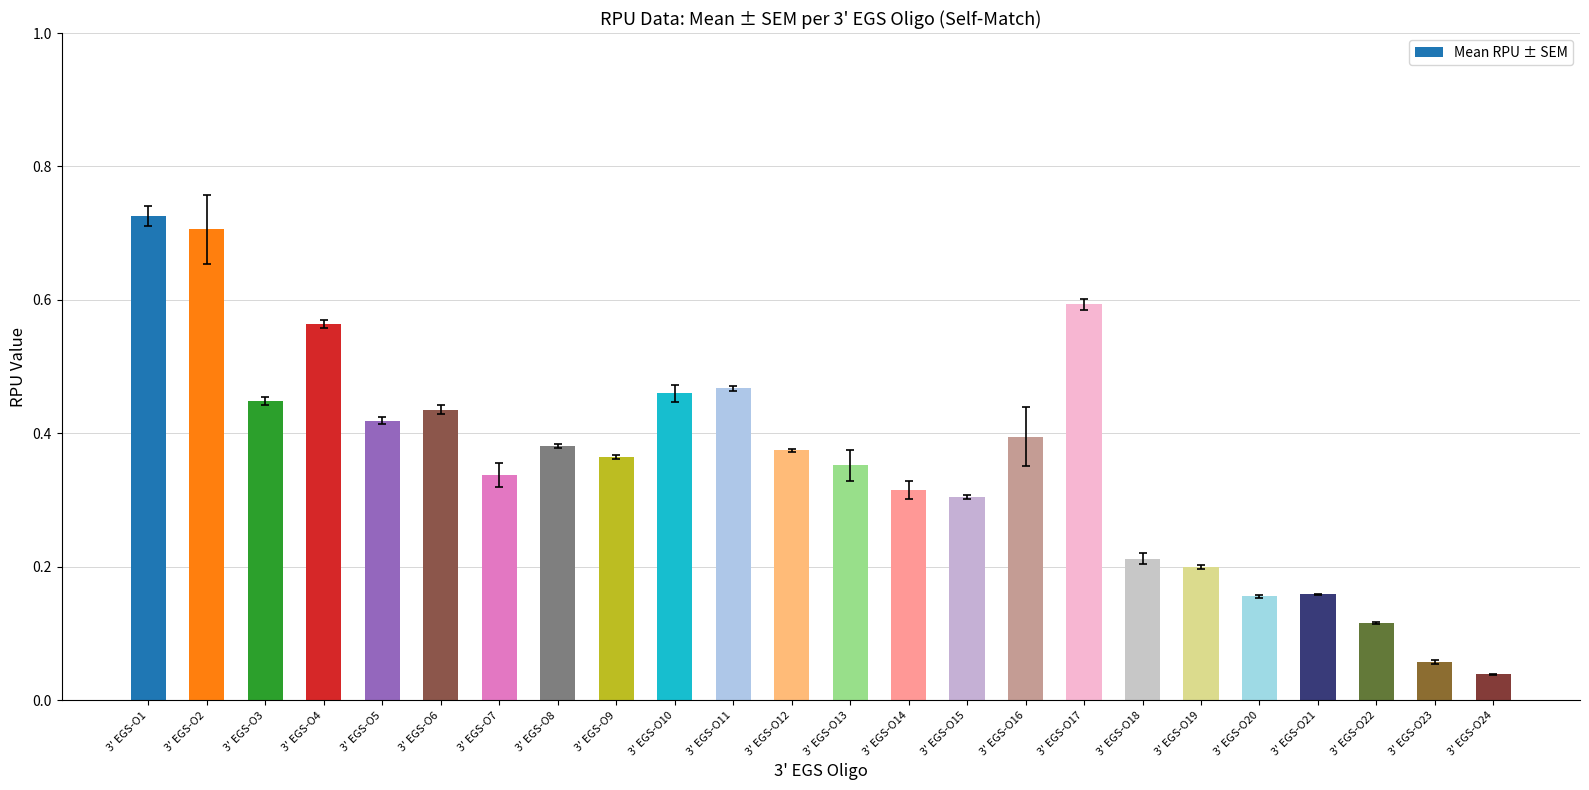

The value at 3' EGS-O12 is 0.6. True or false?

False